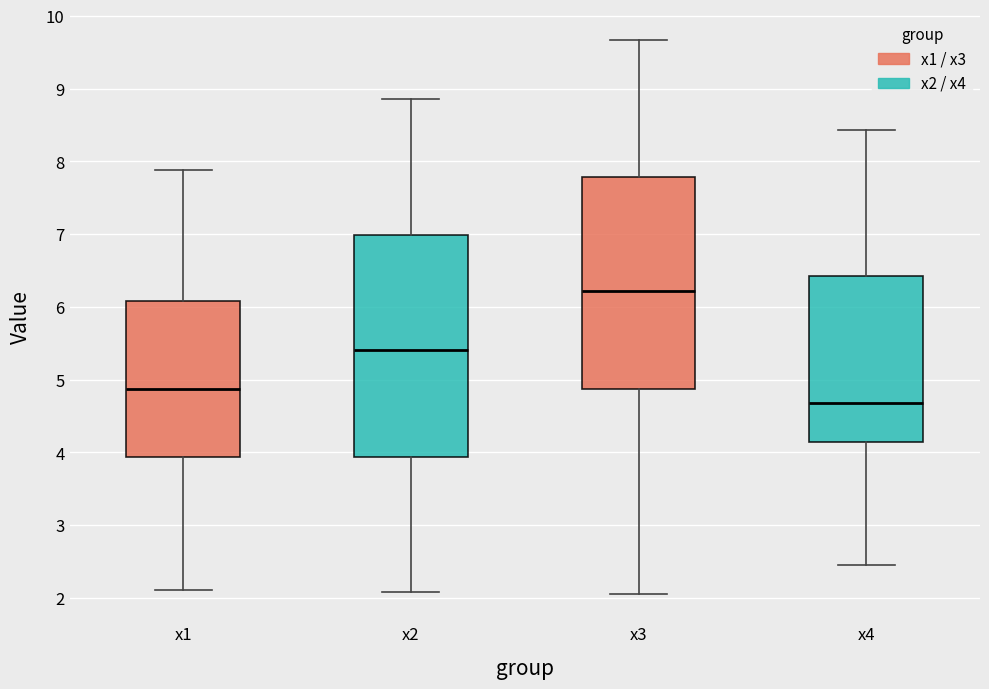

Where does the upper whisker of the box for x4 end on the y-axis? The values are not printed on the chart, so give them approximately, as read against the axis.

8.4